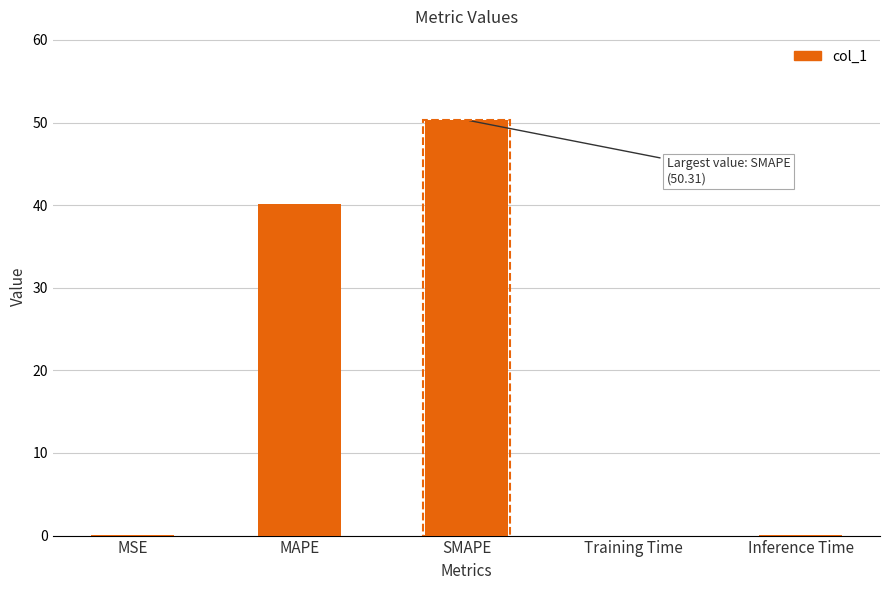

Where is the data nearest to the value 25?

MAPE